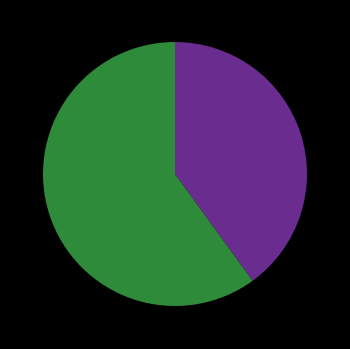

Is there a majority slice in this chart?

Yes